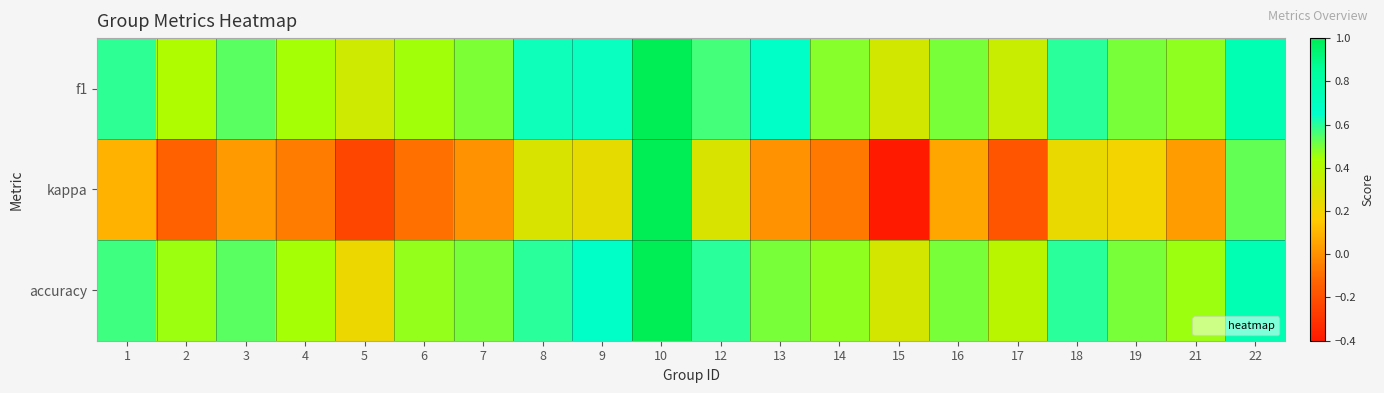

List the series in order of their peak value, lowest first.

f1, kappa, accuracy